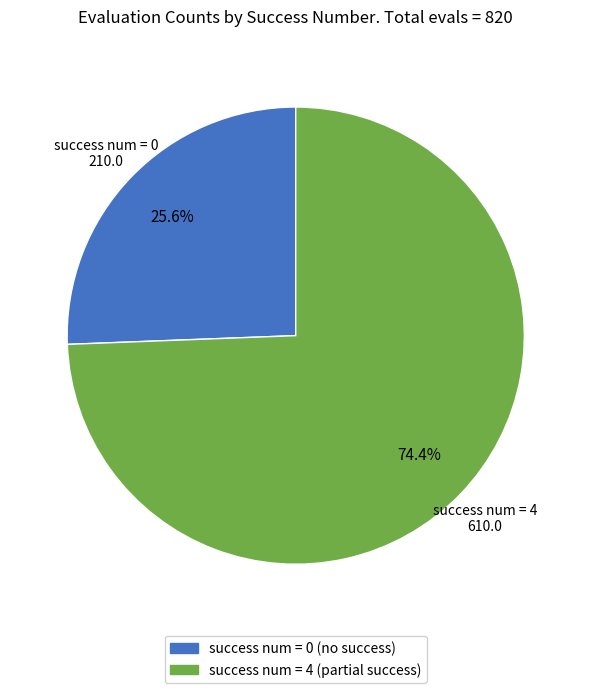

Is there any slice that represents more than half of the pie?

Yes